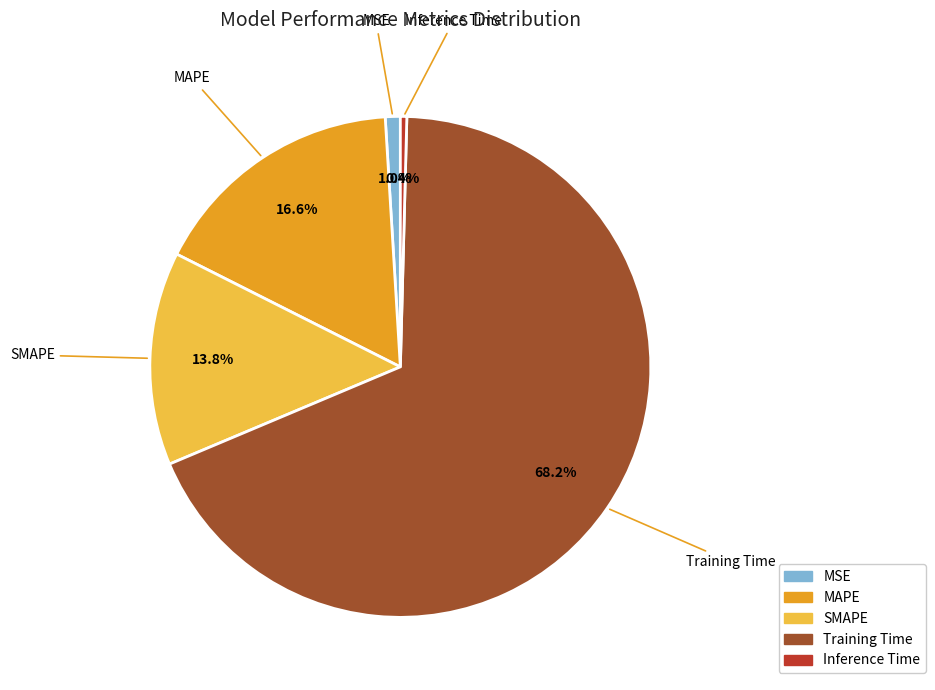

Which slice is the smallest?

Inference Time